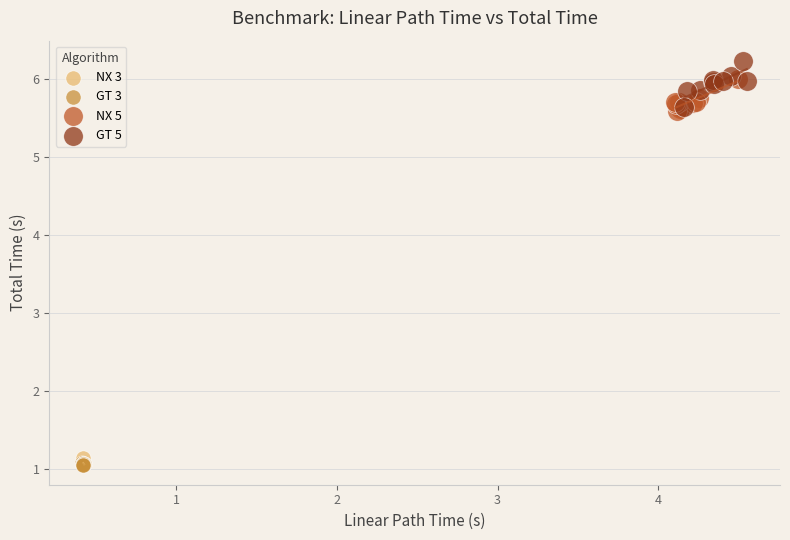

Which series reaches the maximum Y coordinate?

GT 5